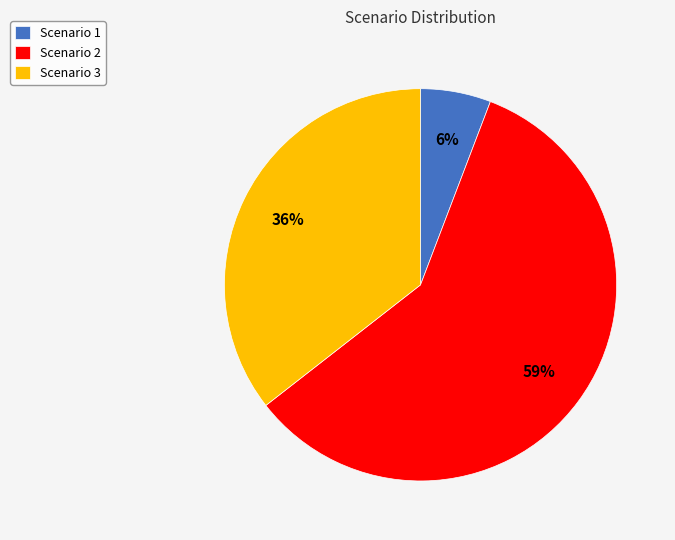

Rank the categories by value from highest to lowest.

Scenario 2, Scenario 3, Scenario 1